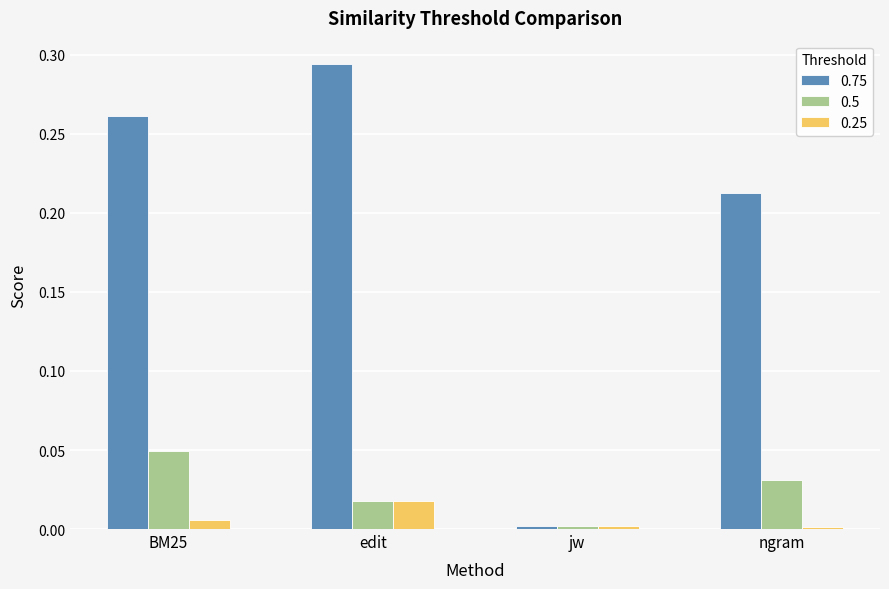

Is the value of 0.75 at jw greater than the value of 0.5 at edit?

No